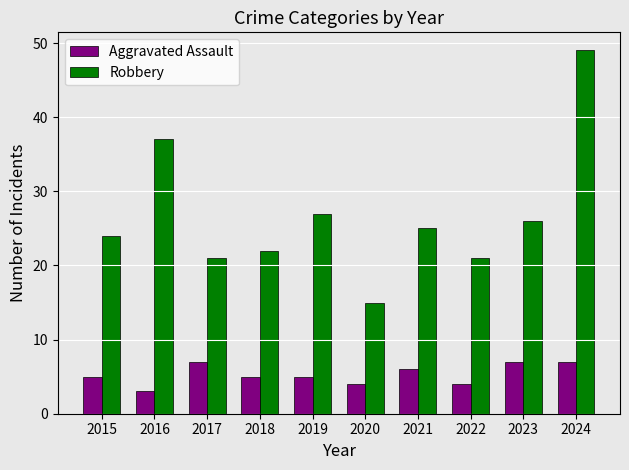

What is the difference between the maximum and second lowest values in the Robbery series?

28